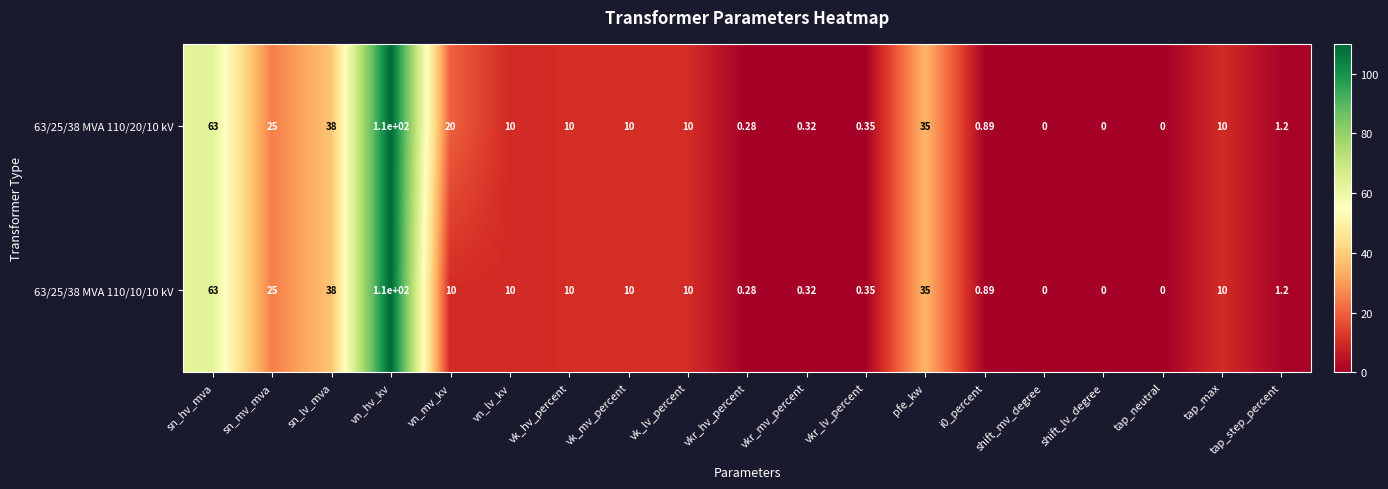

At which category is the sum across all series the highest?

vn_hv_kv